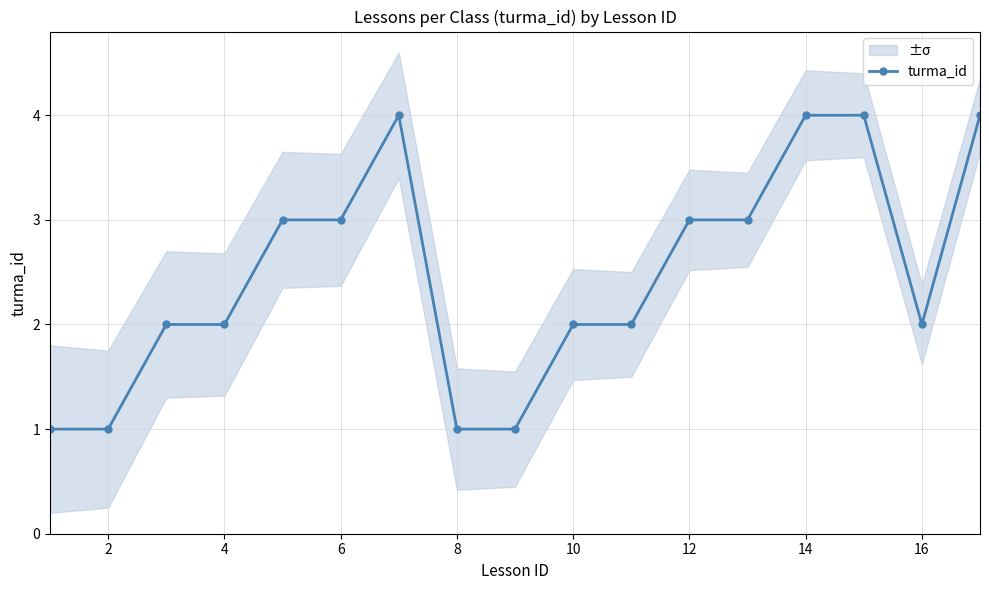

What is the value of the 7th point from the left?

4